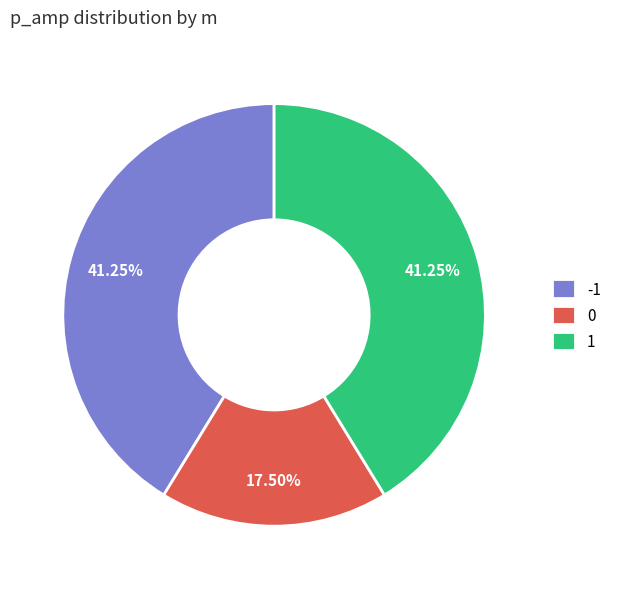

Does 0 account for over 50% of the chart?

No